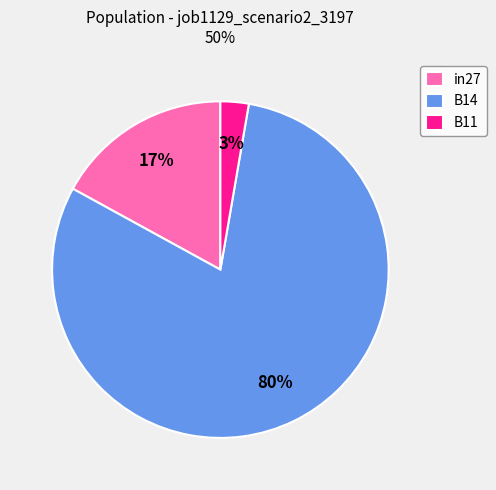

Rank the categories by value from lowest to highest.

B11, in27, B14